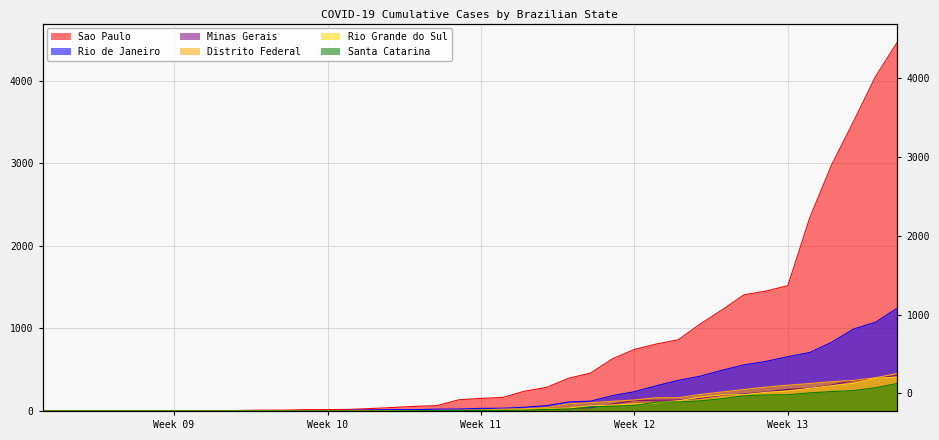

At how many categories does at least one series exceed 1856?

5